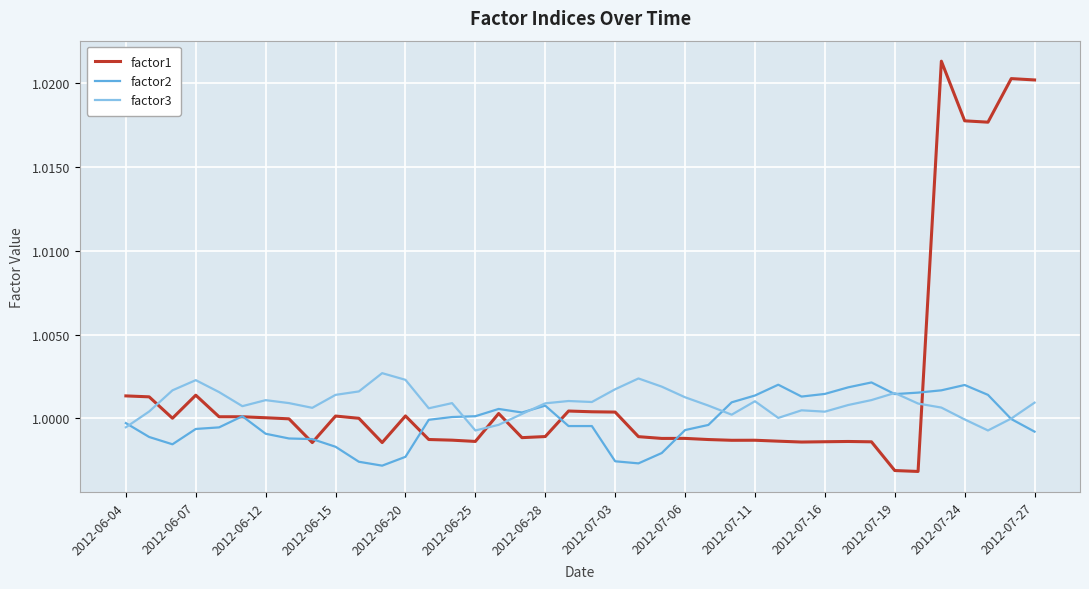

Rank the series by their average value, from lowest to highest.

factor2, factor3, factor1